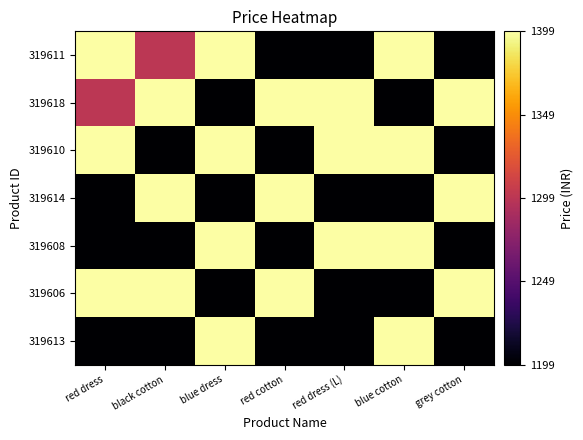

Reading left to right, list all the values displayed in this chart.

319611: red dress=1399	black cotton=1299	blue dress=1399	red cotton=1199	red dress (L)=1199	blue cotton=1399	grey cotton=1199
319618: red dress=1299	black cotton=1399	blue dress=1199	red cotton=1399	red dress (L)=1399	blue cotton=1199	grey cotton=1399
319610: red dress=1399	black cotton=1199	blue dress=1399	red cotton=1199	red dress (L)=1399	blue cotton=1399	grey cotton=1199
319614: red dress=1199	black cotton=1399	blue dress=1199	red cotton=1399	red dress (L)=1199	blue cotton=1199	grey cotton=1399
319608: red dress=1199	black cotton=1199	blue dress=1399	red cotton=1199	red dress (L)=1399	blue cotton=1399	grey cotton=1199
319606: red dress=1399	black cotton=1399	blue dress=1199	red cotton=1399	red dress (L)=1199	blue cotton=1199	grey cotton=1399
319613: red dress=1199	black cotton=1199	blue dress=1399	red cotton=1199	red dress (L)=1199	blue cotton=1399	grey cotton=1199